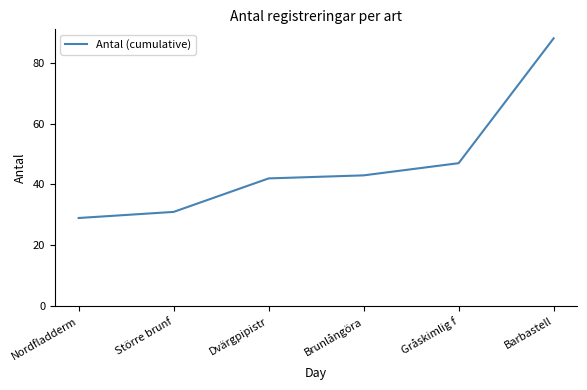

List the labels in order of value, largest first.

Barbastell, Gråskimlig f, Brunlångöra, Dvärgpipistr, Större brunf, Nordfladderm